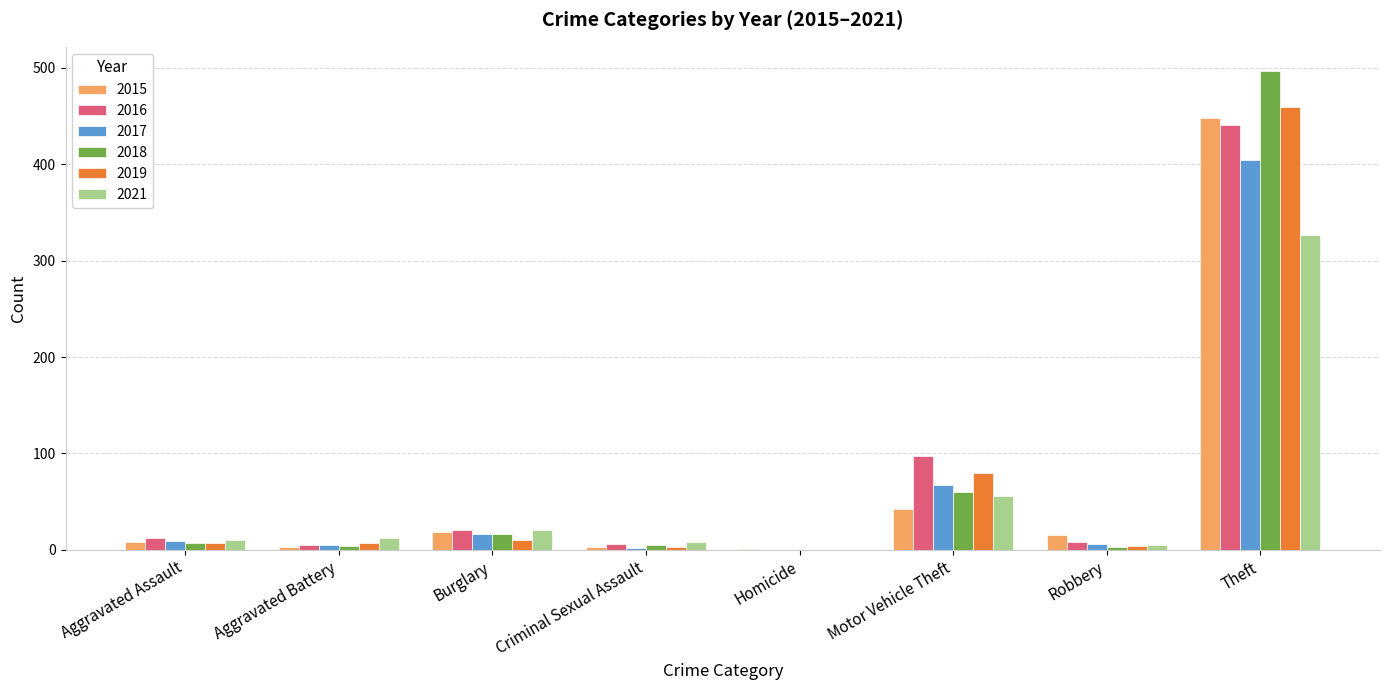

The value of 2019 at Homicide is 167. True or false?

False